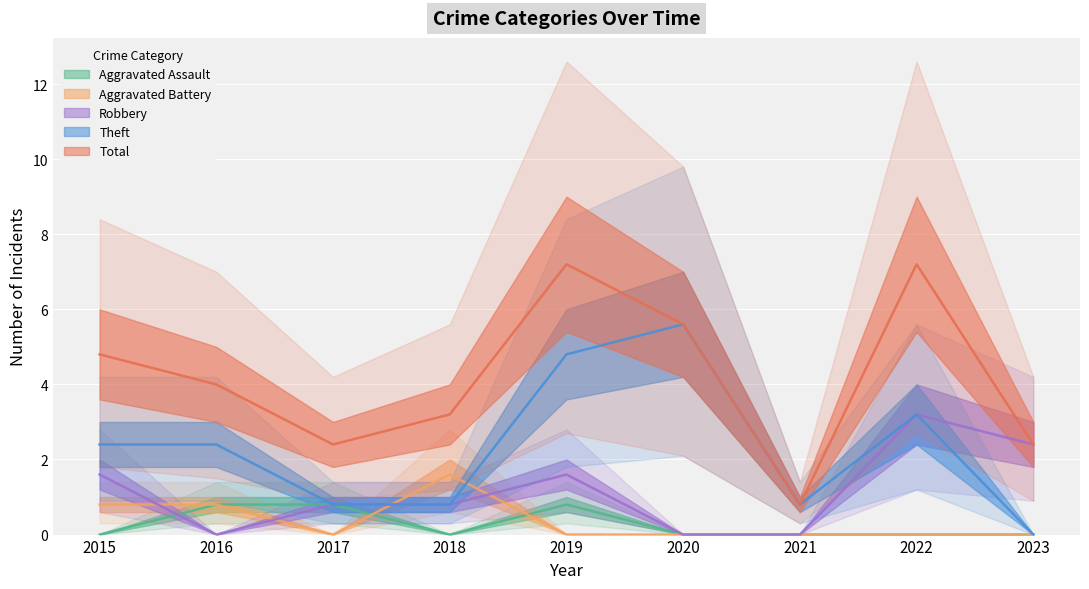

Which series has the largest range (max minus min)?

Total